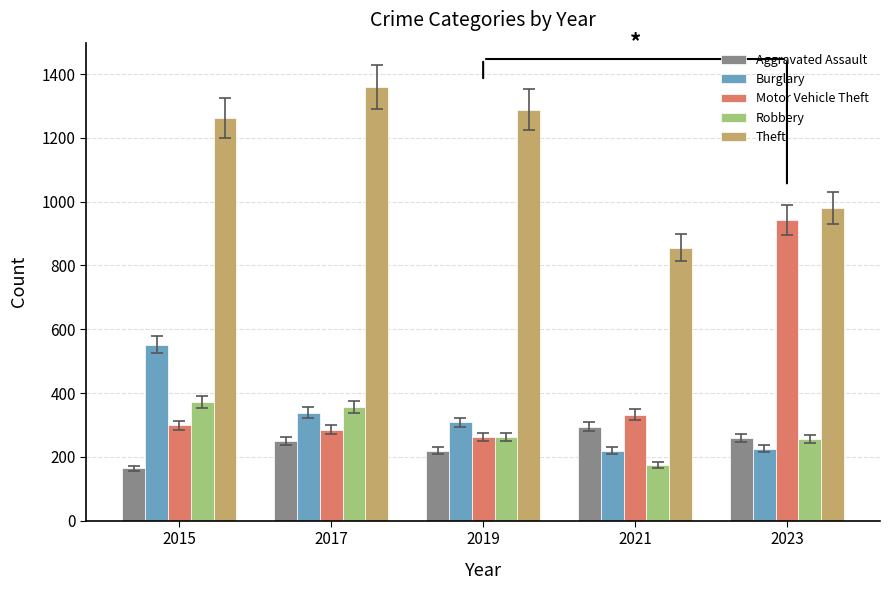

Which series has the widest spread of values?

Motor Vehicle Theft